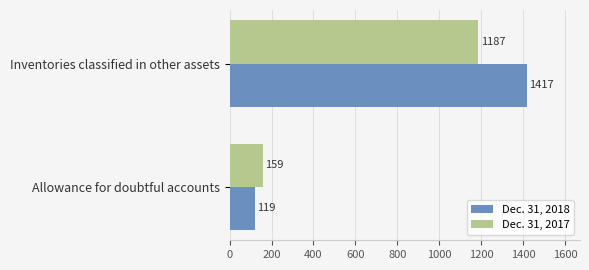

Which series has the widest spread of values?

Dec. 31, 2018